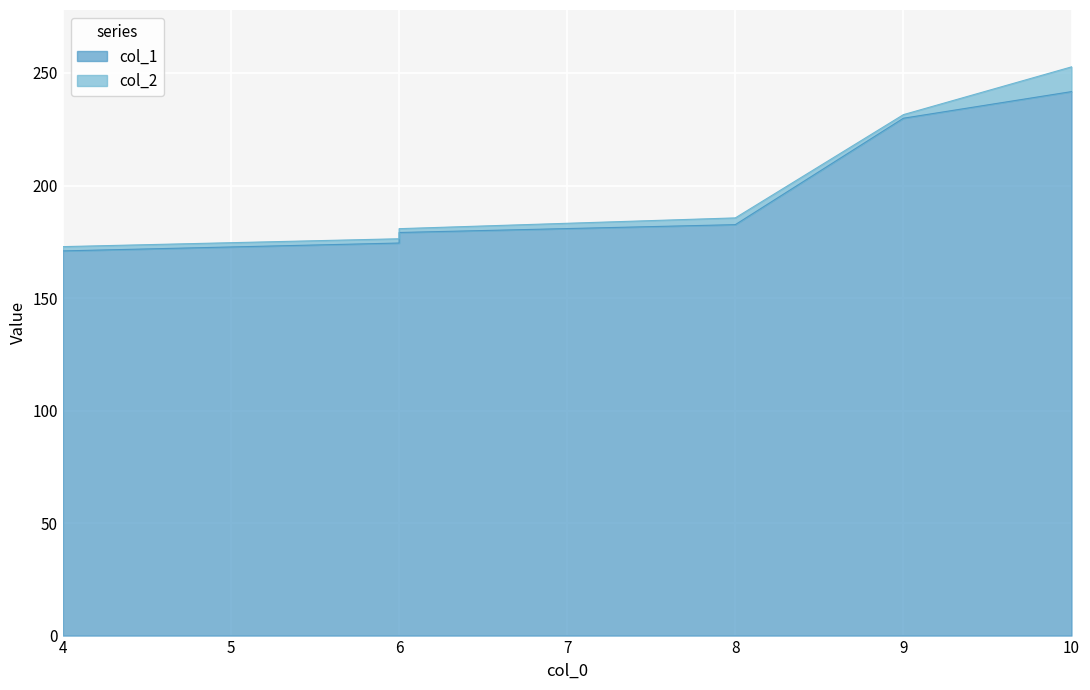

At which label does col_1 first exceed 182?

8